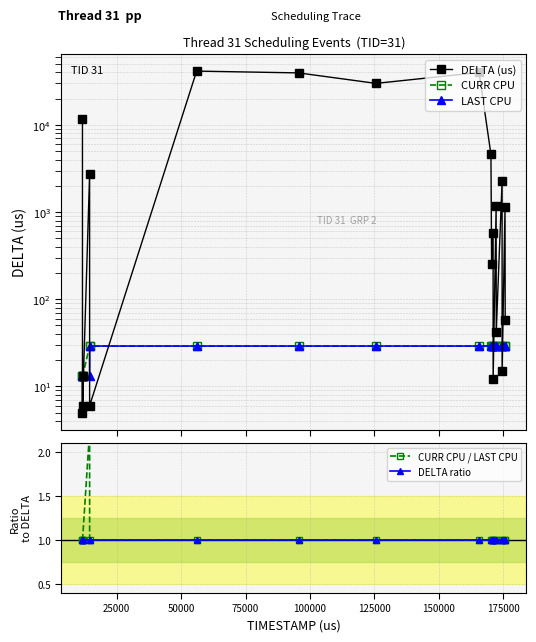

How many interior local peaks does the CURR CPU / LAST CPU series have?

1